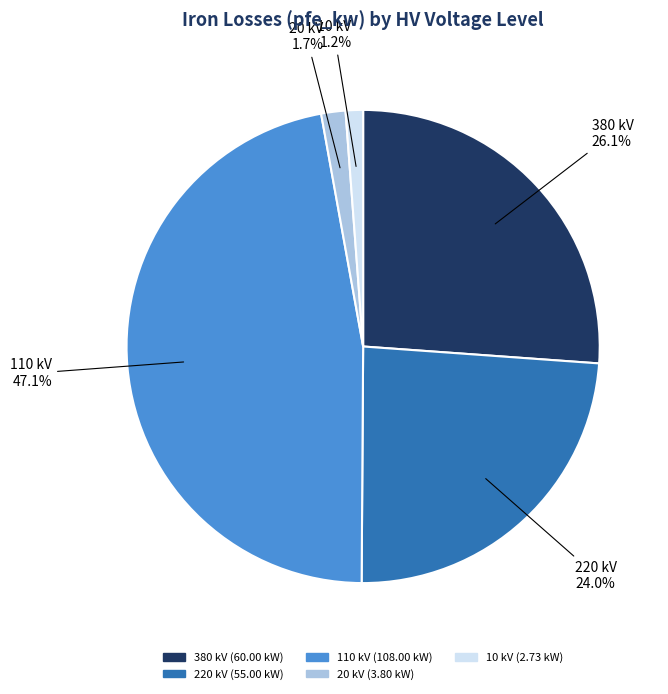

What is the largest slice in the pie chart?

110 kV